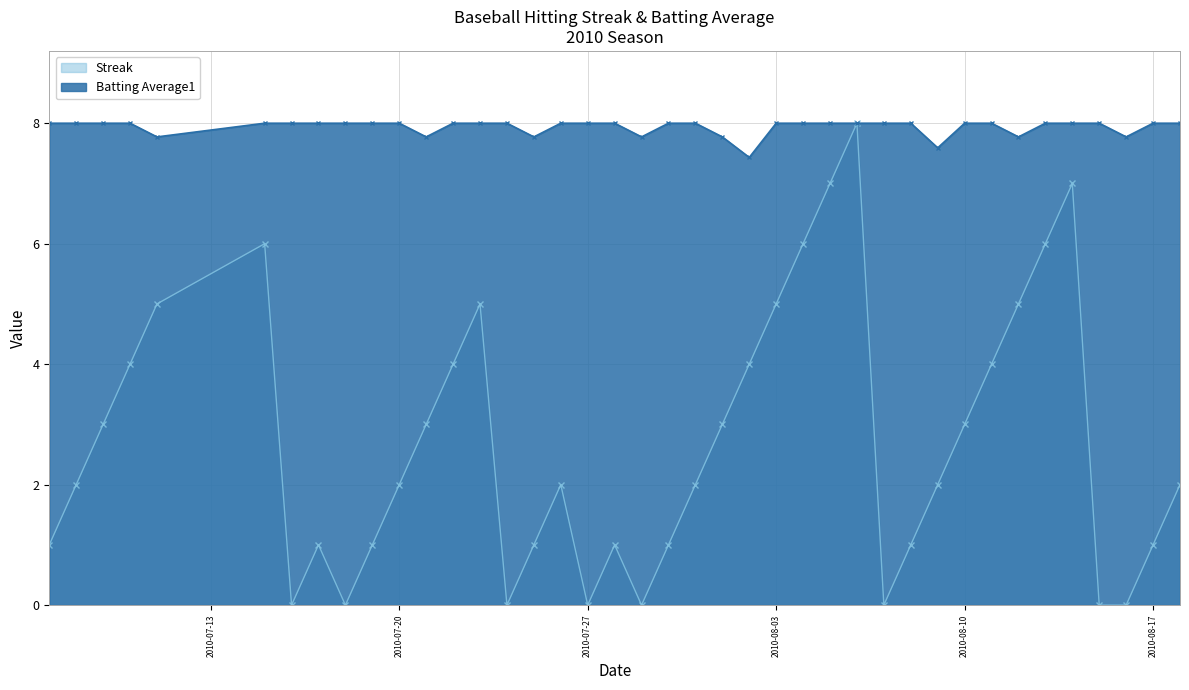

What is the label of the 14th point from the left?

2010-07-23